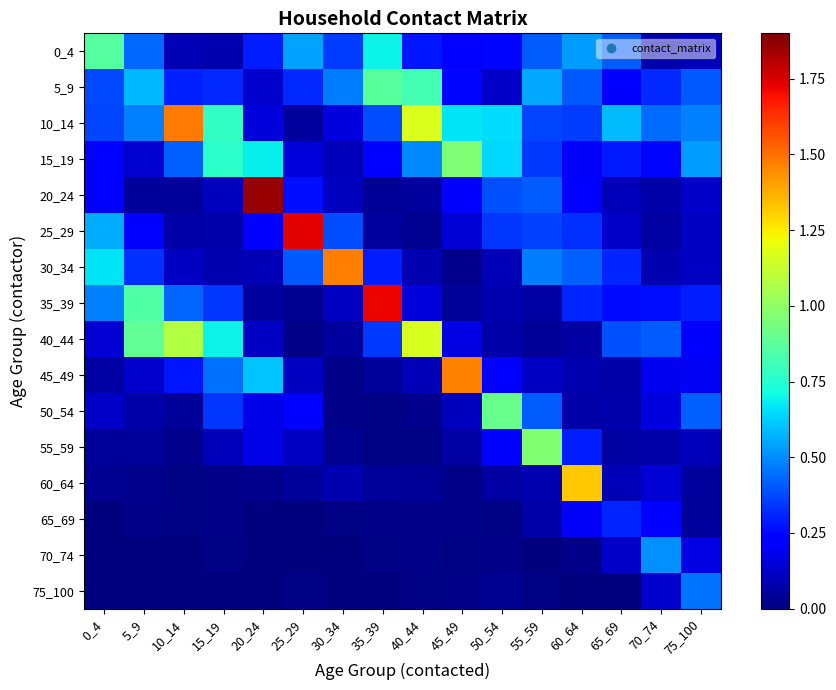

At 5_9, list the series in order from largest to smallest.

40_44, 35_39, 5_9, 10_14, 0_4, 30_34, 25_29, 15_19, 45_49, 50_54, 20_24, 55_59, 60_64, 65_69, 70_74, 75_100